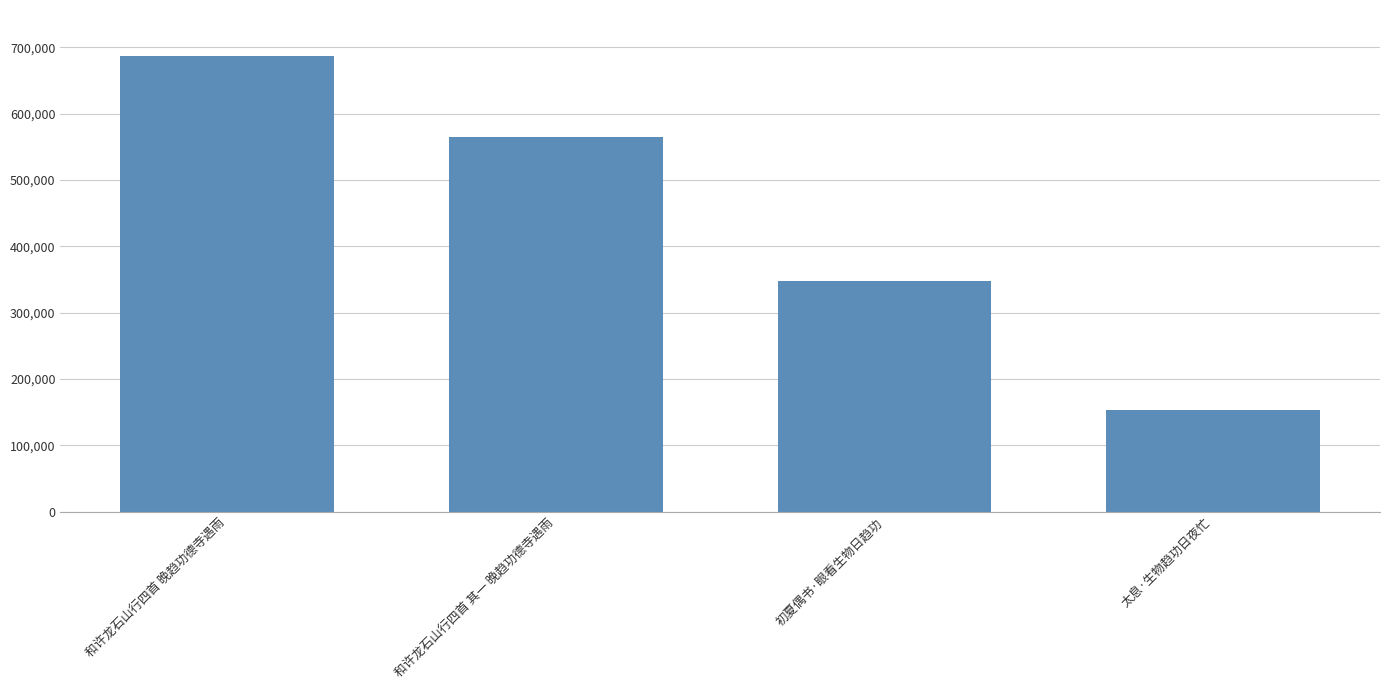

What is the ratio of the value at 太息·生物趋功日夜忙 to the value at 和许龙石山行四首 其一 晚趋功德寺遇雨?

0.3